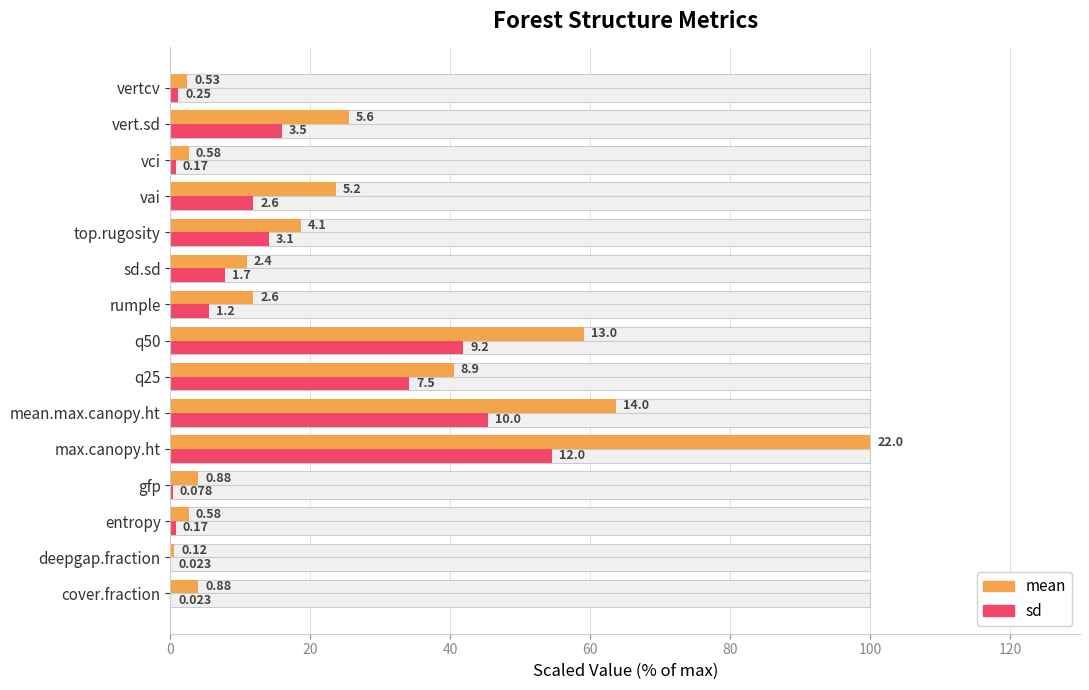

What is the value of the mean bar at the 5th from the left?

100.0